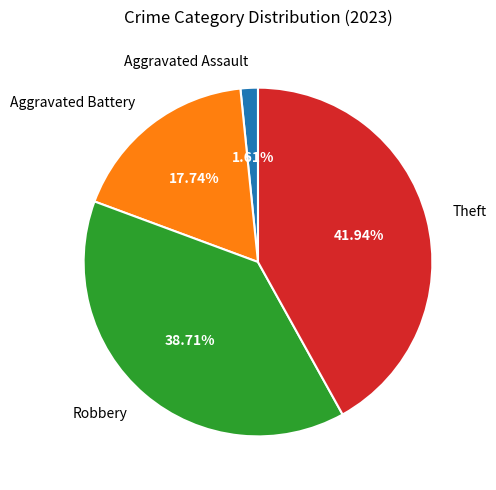

Which has a higher value, Robbery or Aggravated Battery?

Robbery